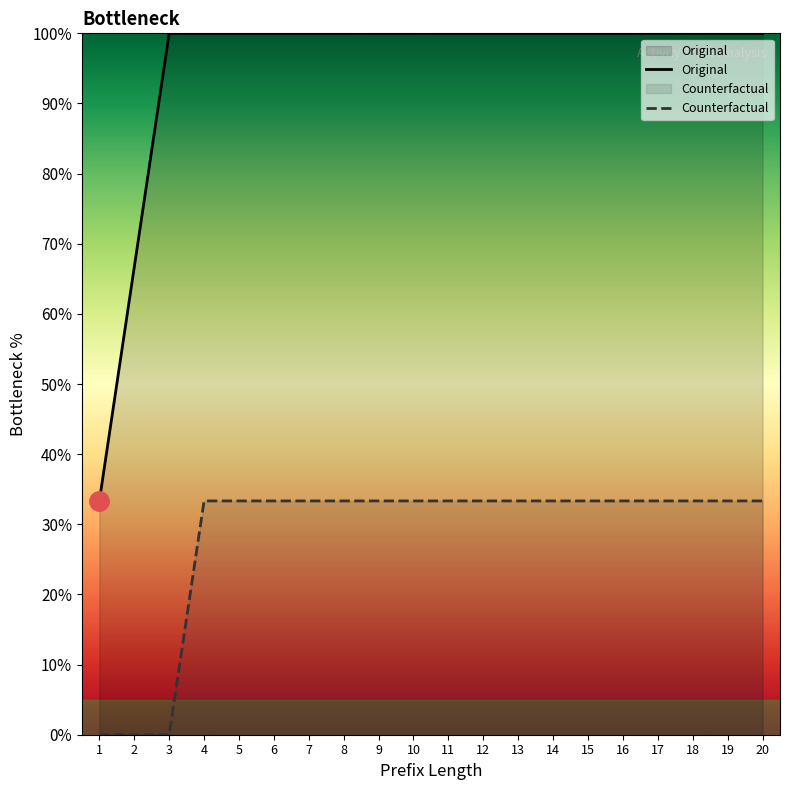

Which has a higher value, 15 or 13?

15